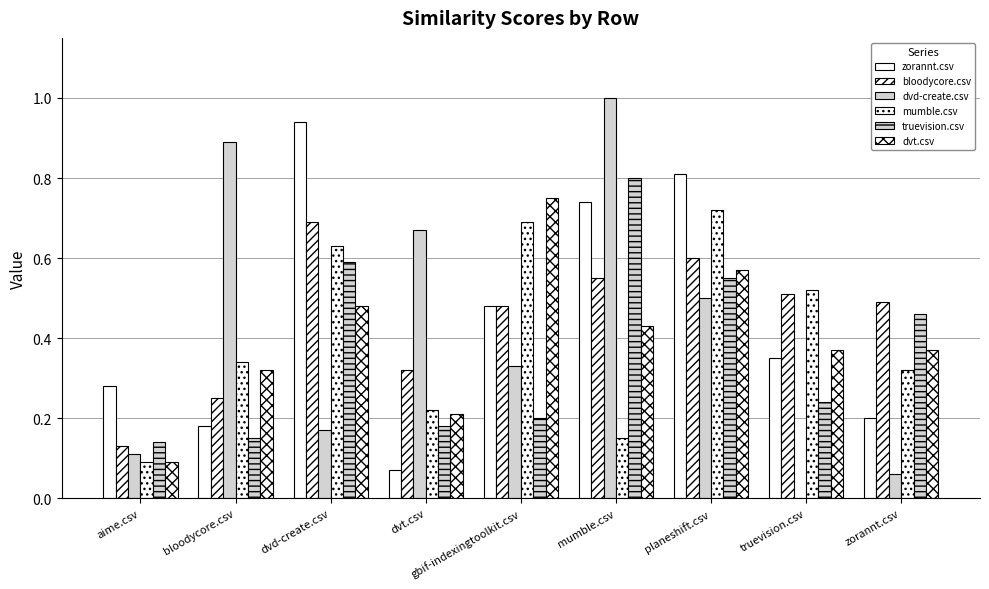

What is the difference between the maximum and minimum values in the mumble.csv series?

0.6